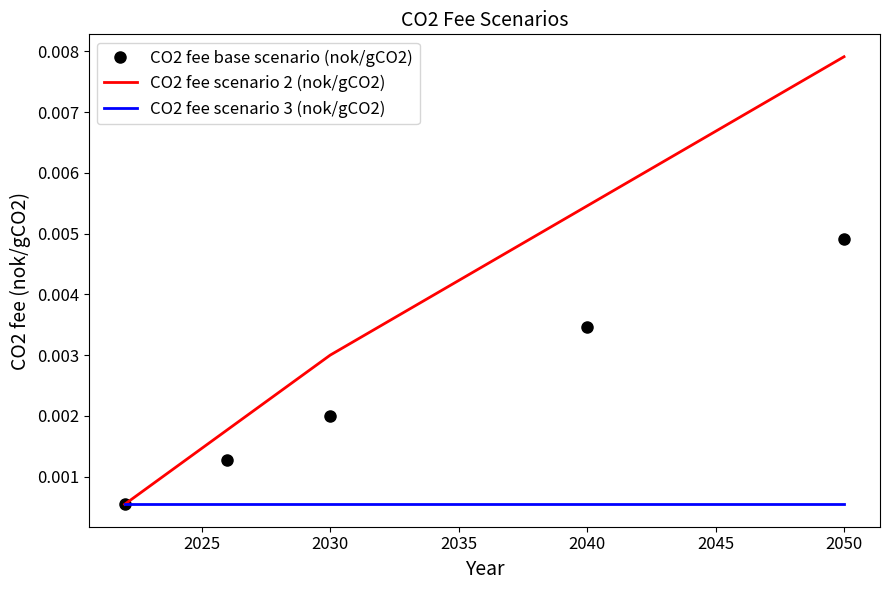

List the series in order of their peak value, lowest first.

CO2 fee scenario 3 (nok/gCO2), CO2 fee base scenario (nok/gCO2), CO2 fee scenario 2 (nok/gCO2)